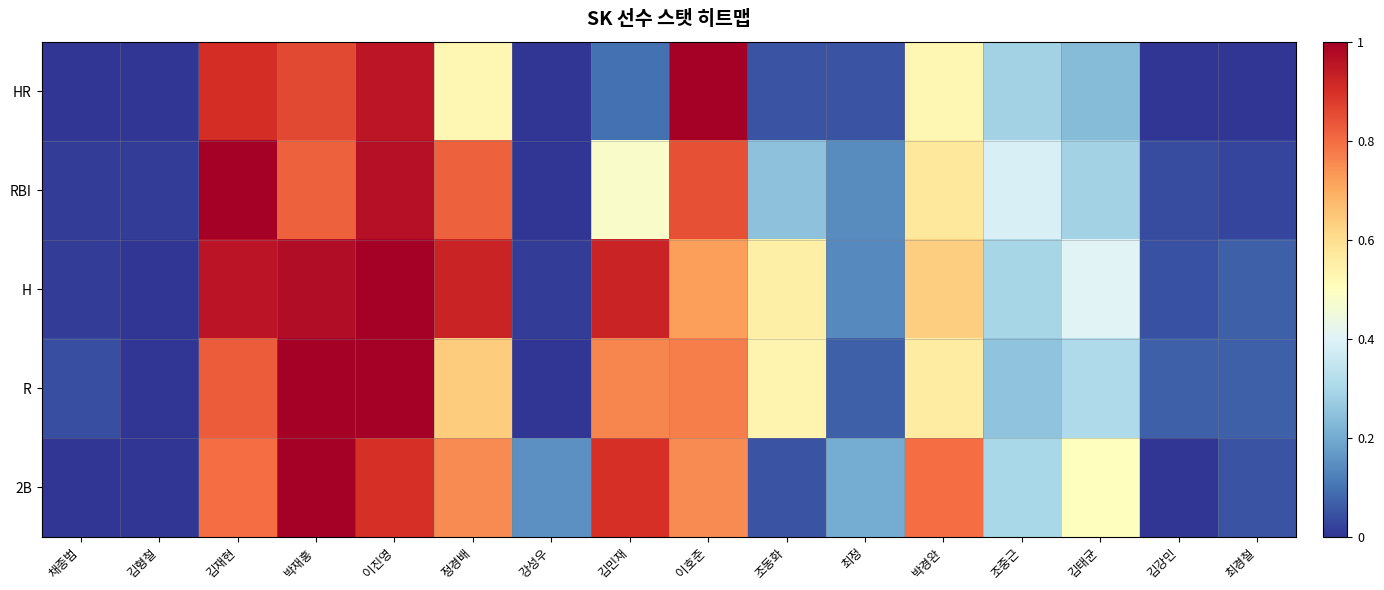

At which category does the chart reach its minimum across all series?

채종범